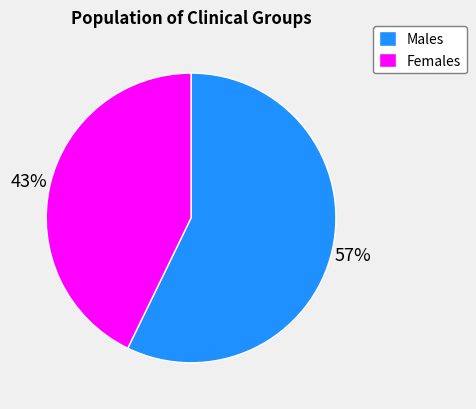

How many slices are in this pie chart?

2